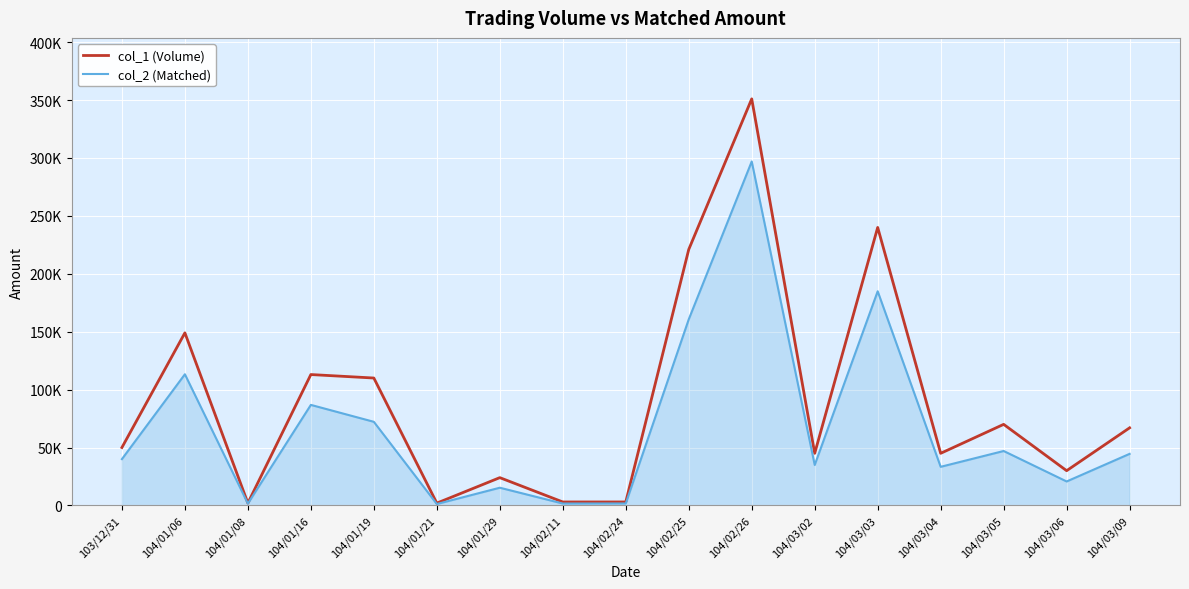

Does the chart display data point markers on the line(s)?

No